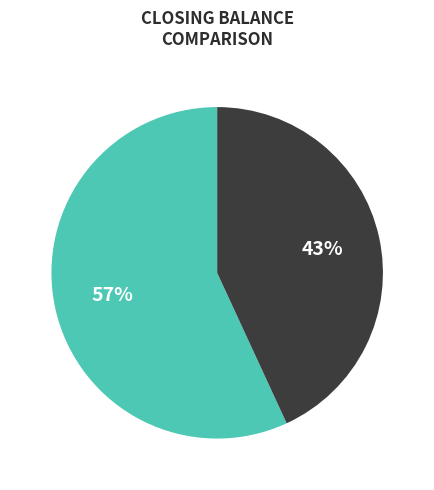

Does any single category account for the majority?

Yes